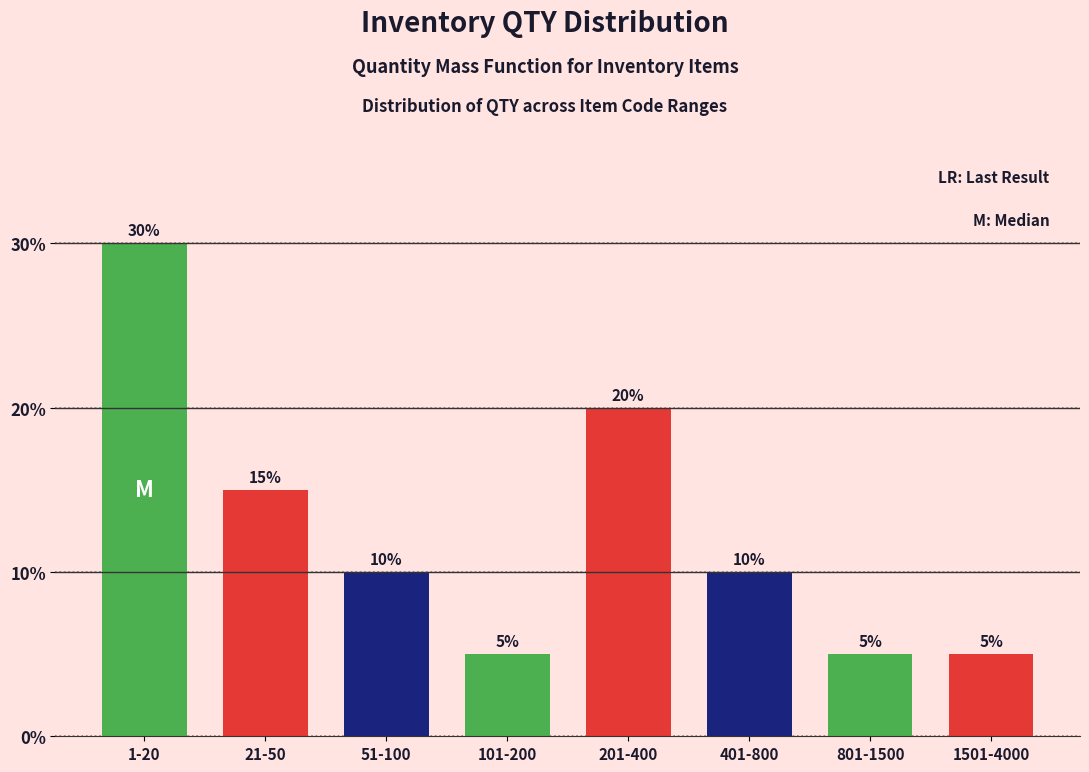

Reading left to right, list all the values displayed in this chart.

1-20=30	21-50=15	51-100=10	101-200=5	201-400=20	401-800=10	801-1500=5	1501-4000=5